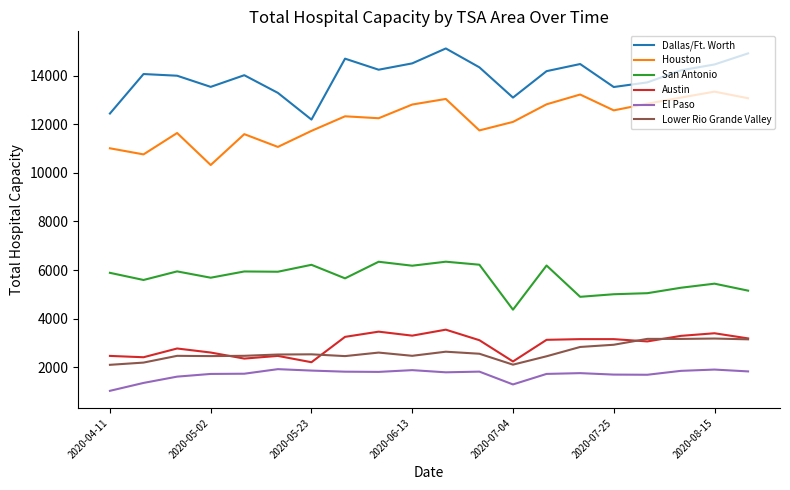

Does the chart display data point markers on the line(s)?

No